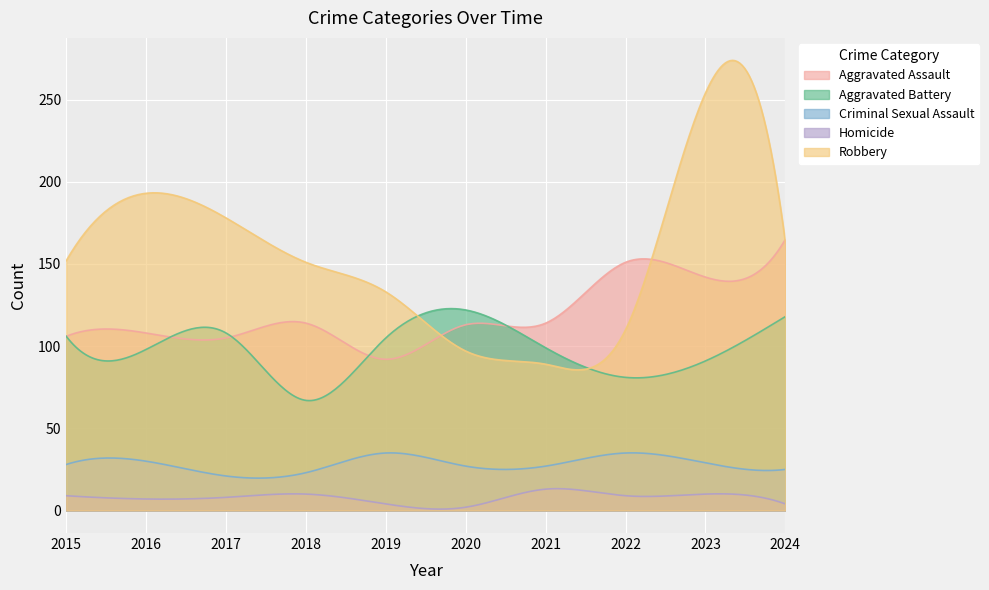

List the series in order of their peak value, highest first.

Robbery, Aggravated Assault, Aggravated Battery, Criminal Sexual Assault, Homicide